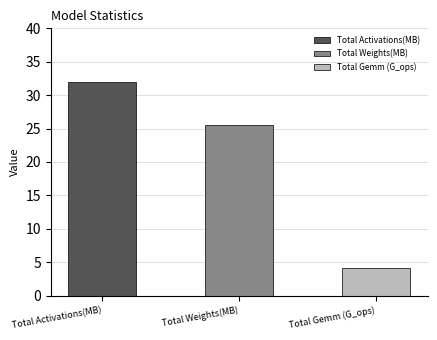

The value at Total Gemm (G_ops): is 4.1. True or false?

True